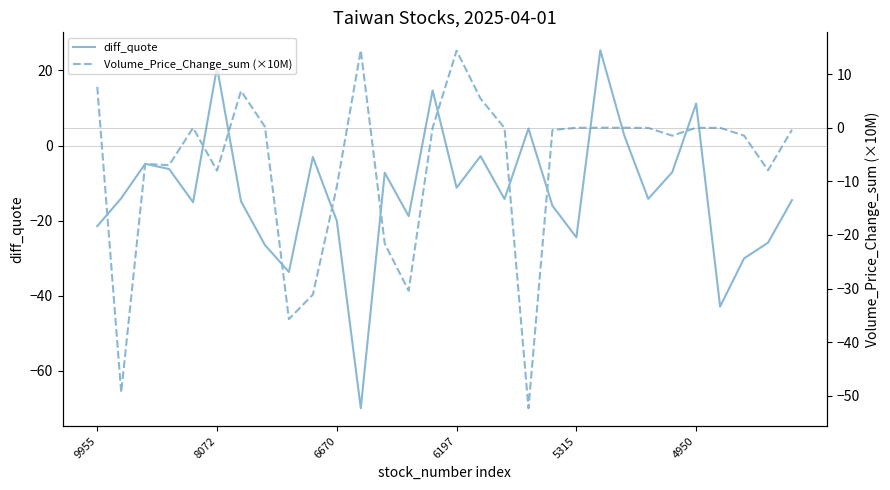

What is the label of the 23rd point from the left?

22